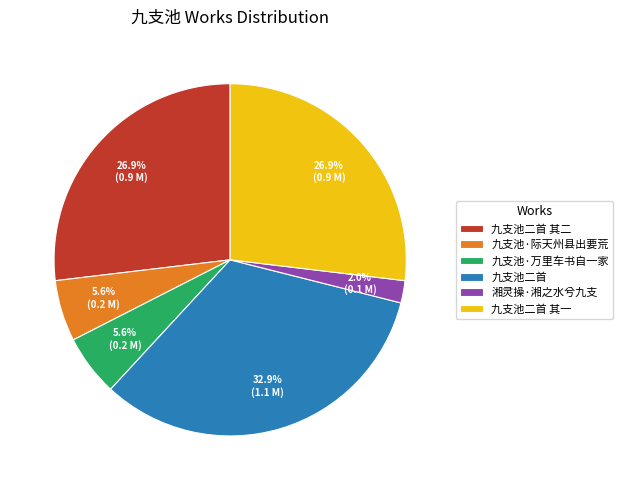

What is the largest slice in the pie chart?

九支池二首